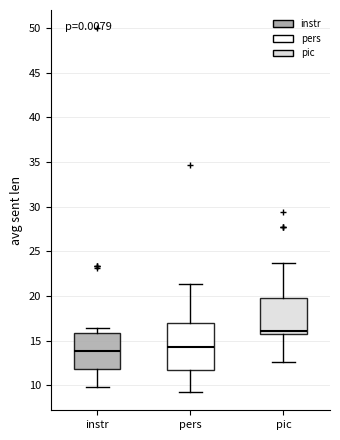

Which box is the tallest, from its lower edge to its upper edge?

pers